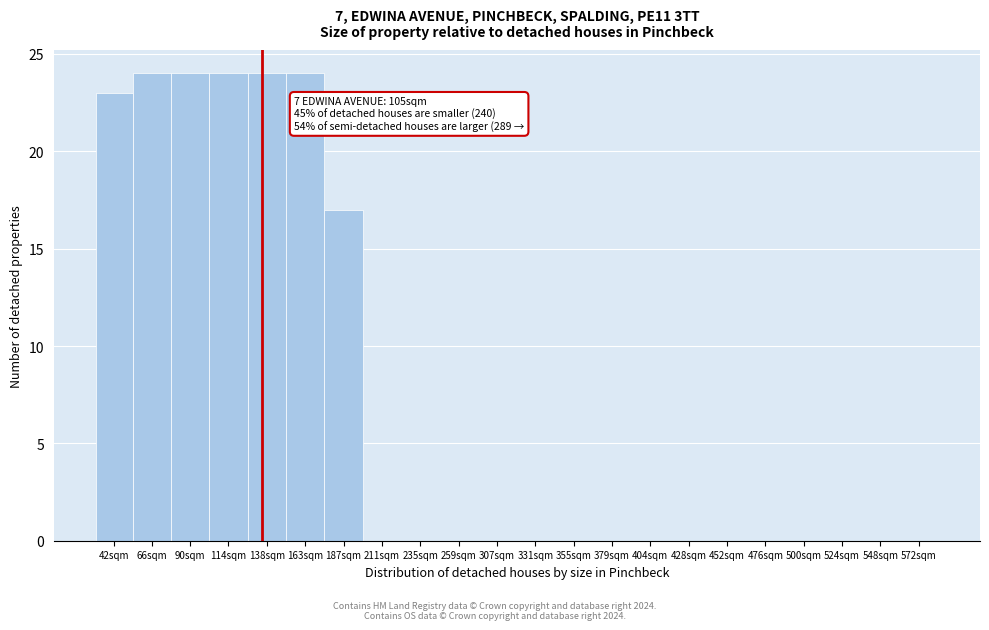

Reading left to right, list all the values displayed in this chart.

42sqm=23	66sqm=24	90sqm=24	114sqm=24	138sqm=24	163sqm=24	187sqm=17	211sqm=0	235sqm=0	259sqm=0	307sqm=0	331sqm=0	355sqm=0	379sqm=0	404sqm=0	428sqm=0	452sqm=0	476sqm=0	500sqm=0	524sqm=0	548sqm=0	572sqm=0